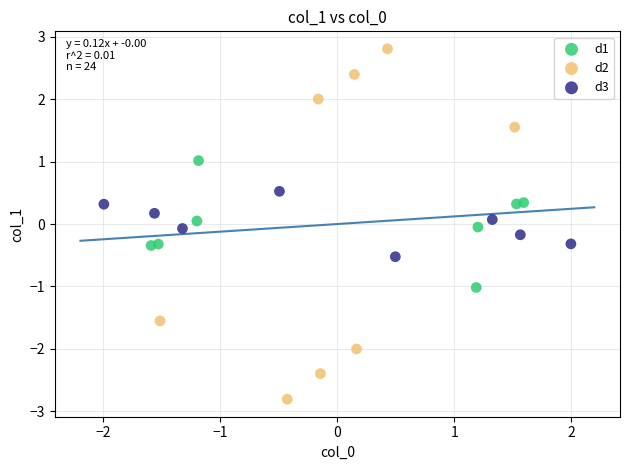

Which series contains the highest Y value?

d2